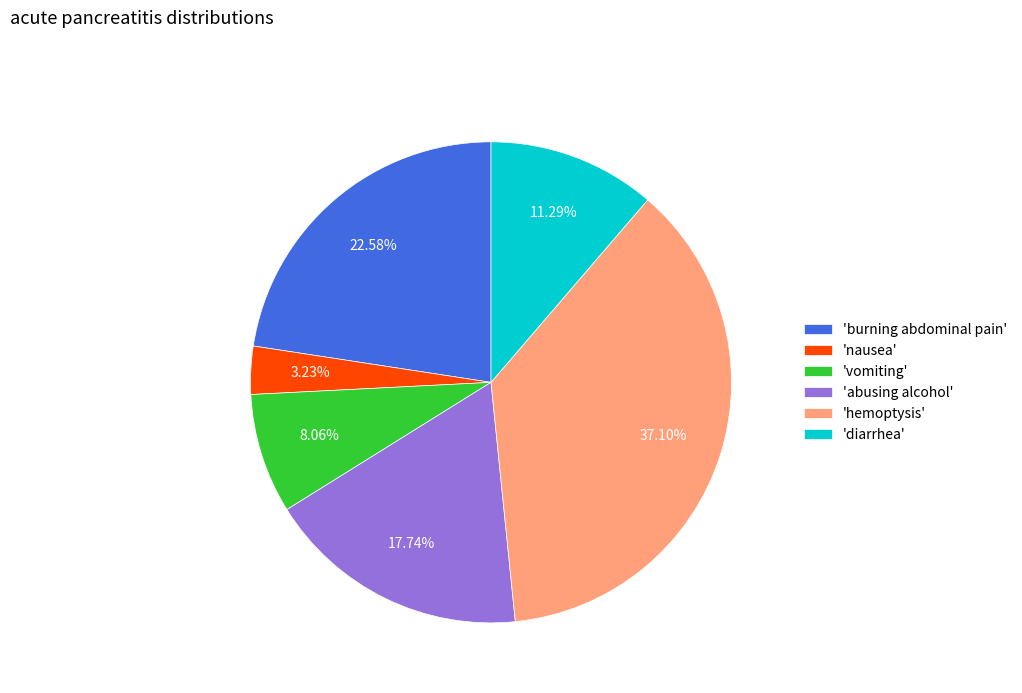

Does any single category account for the majority?

No